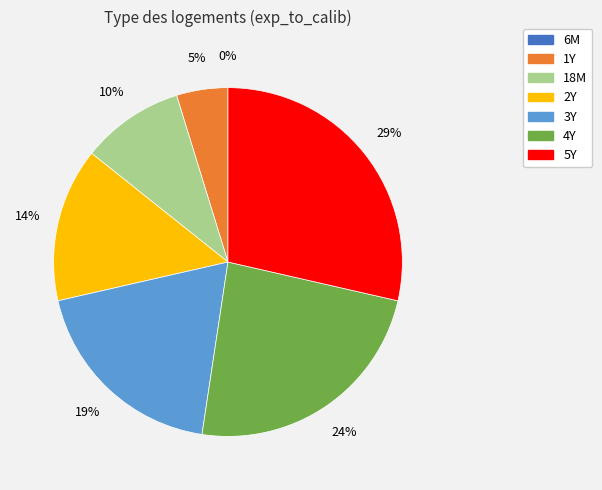

Between 4Y and 5Y, which is larger?

5Y